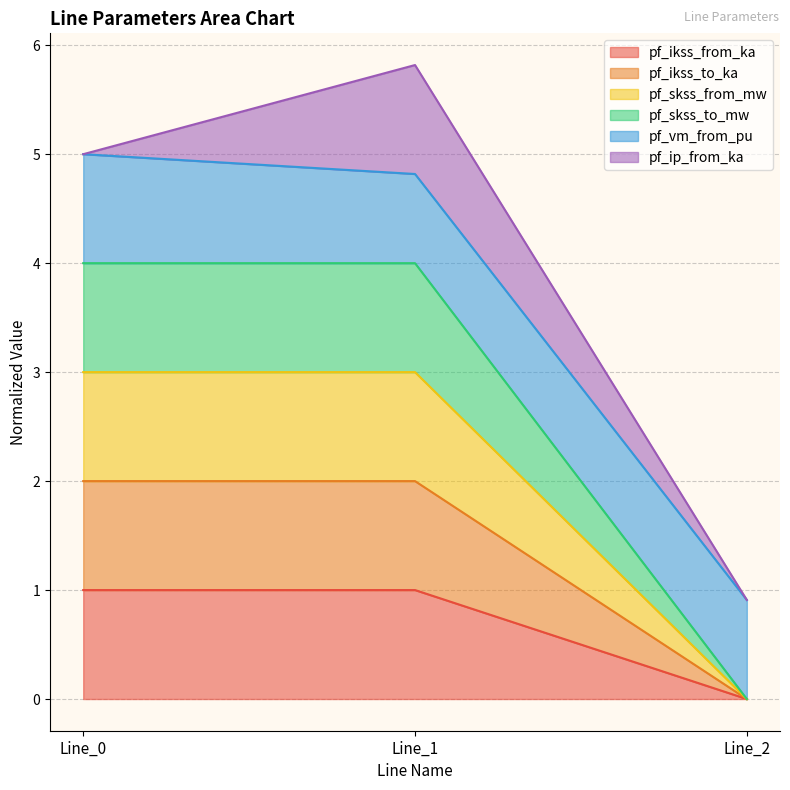

The pf_skss_to_mw series shows 1.9 at Line_1. True or false?

False